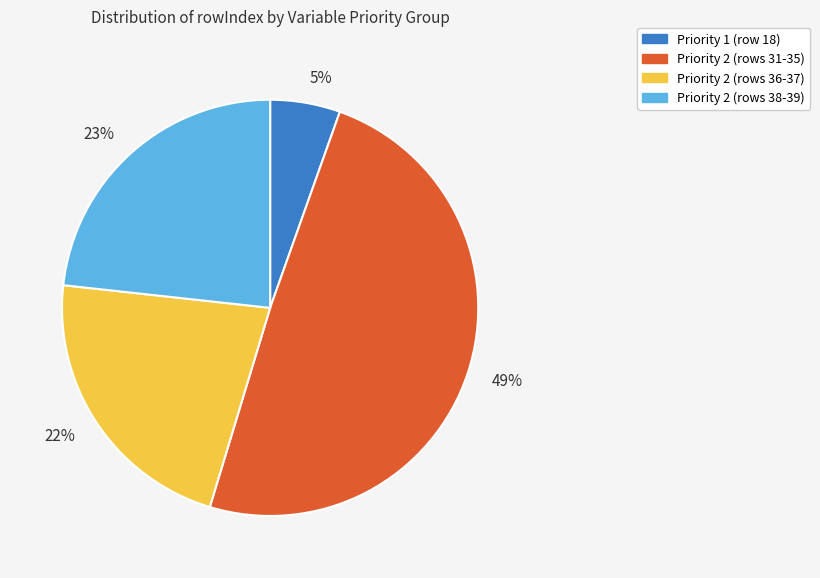

Is there any slice that represents more than half of the pie?

No